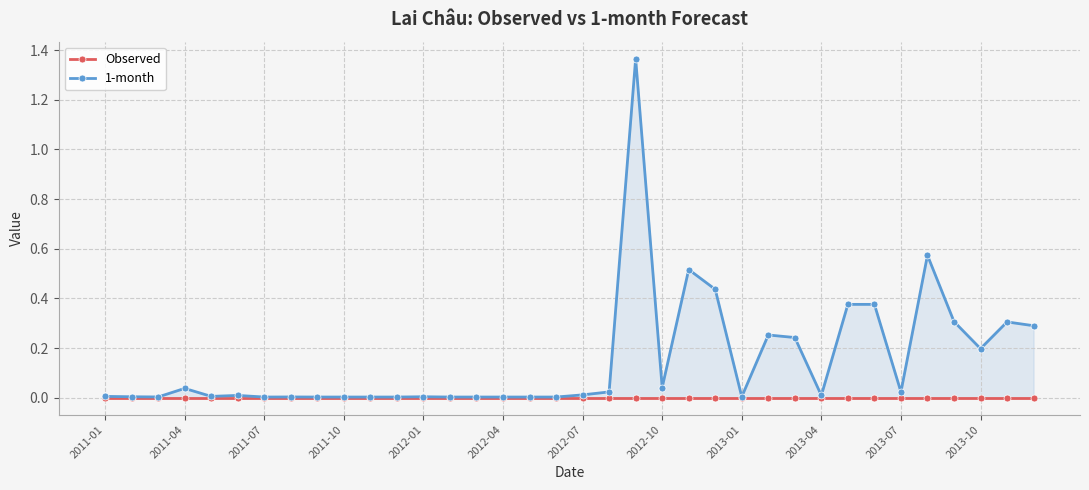

At how many categories does at least one series exceed 0?

36